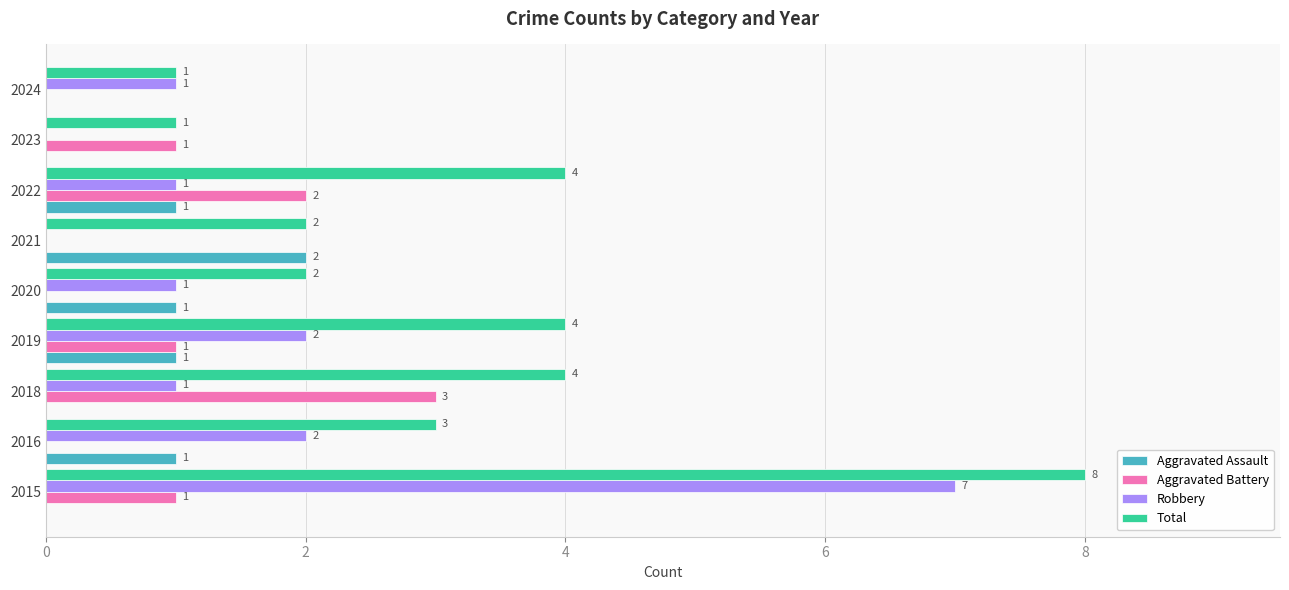

What is the sum of all Aggravated Battery values?

8